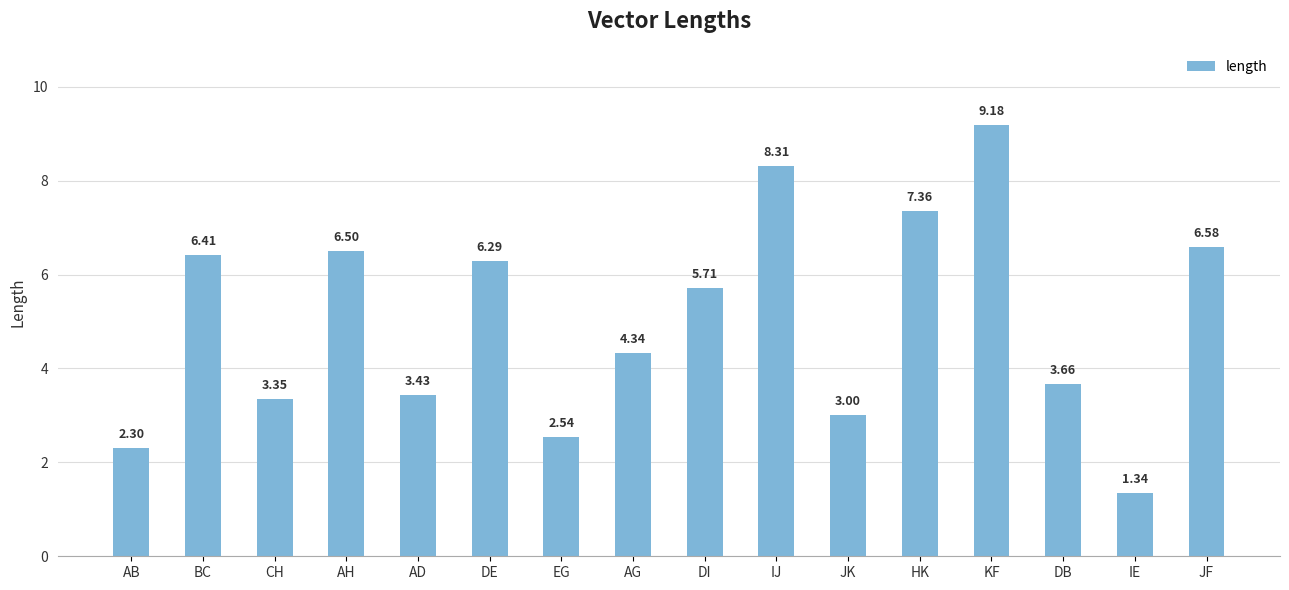

What is the label of the 4th bar from the right?

KF